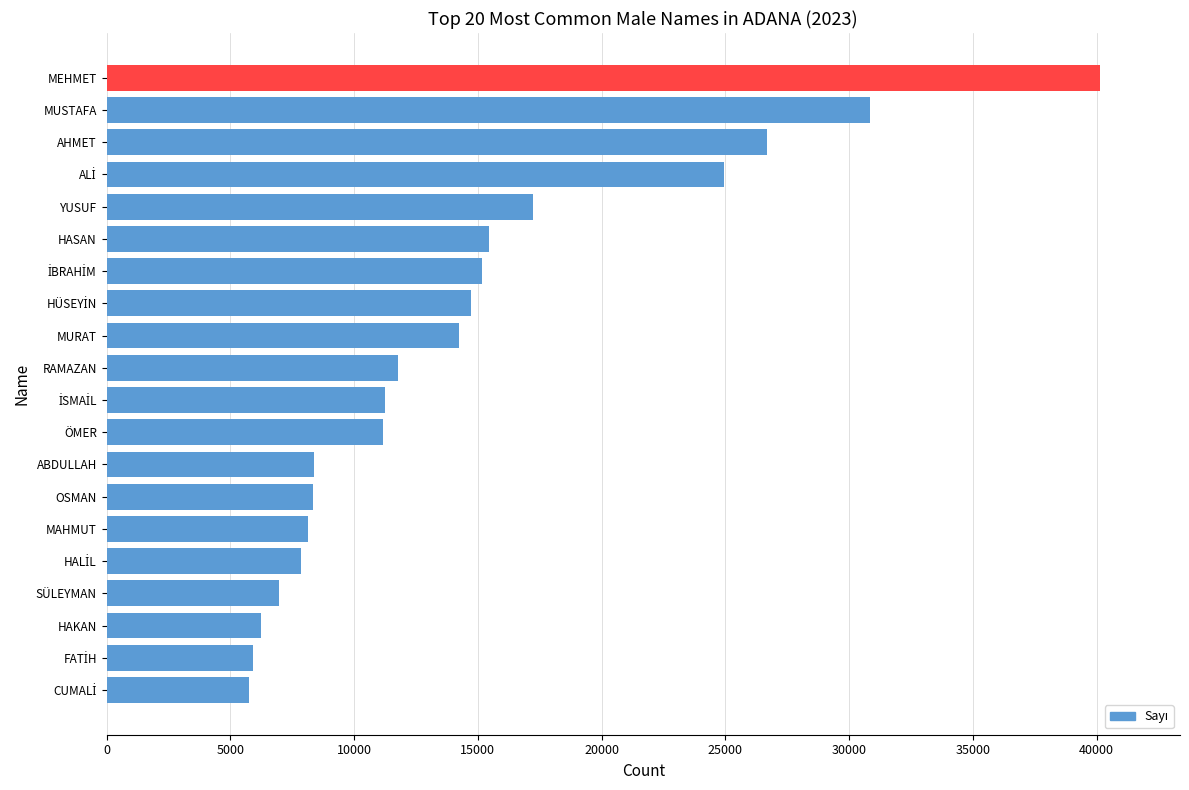

What is the difference between the second highest and minimum values?

25101